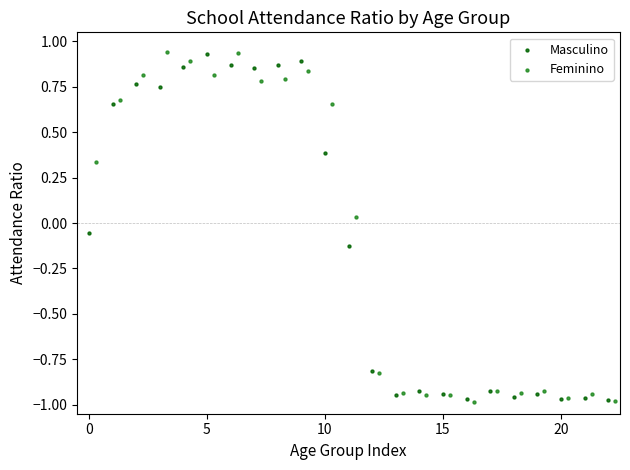

What are all the series names shown in the legend?

Masculino, Feminino